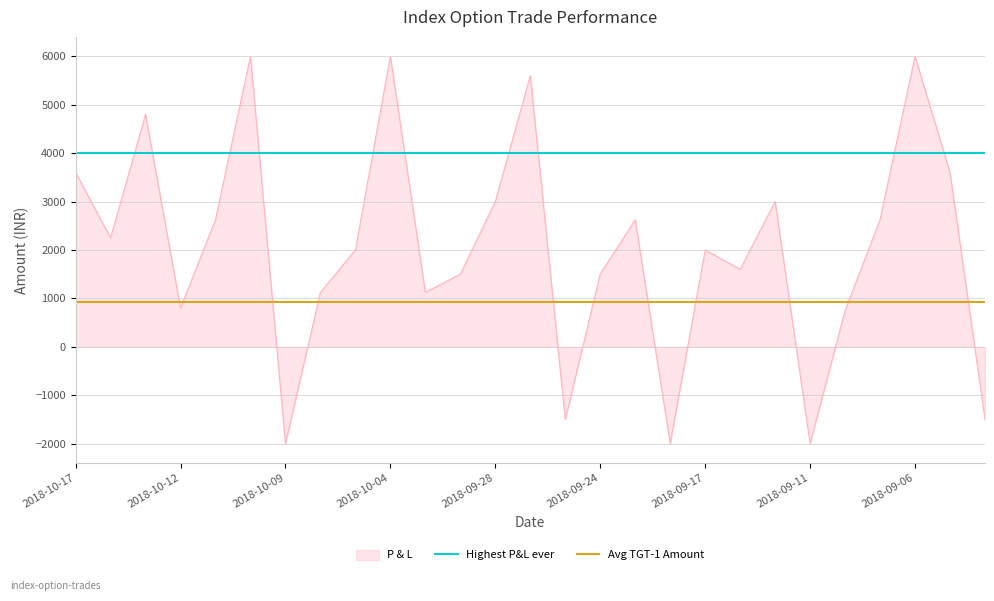

The value of P & L at 2018-09-28 is 1946. True or false?

False